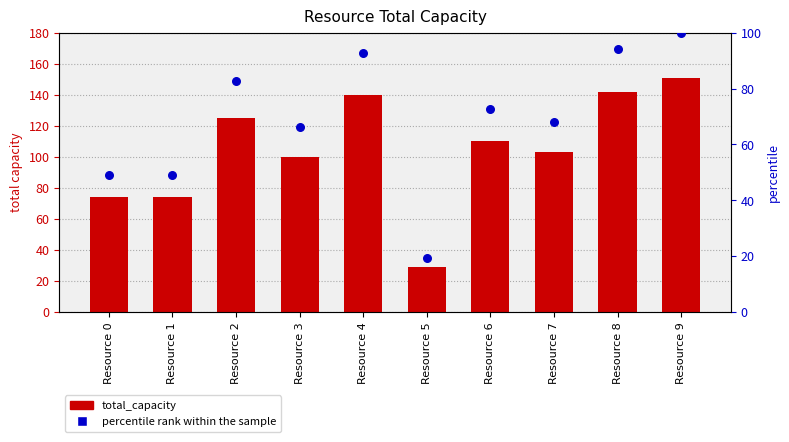

Which series contains the highest Y value?

total_capacity